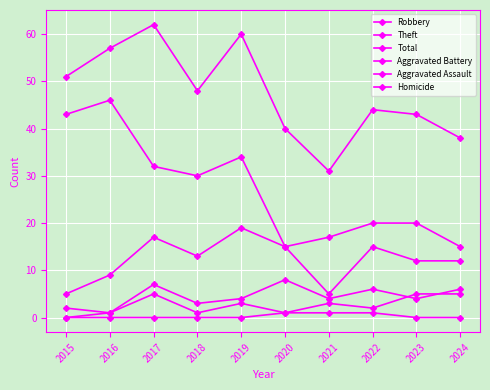

How many values in Aggravated Assault are above zero?

9